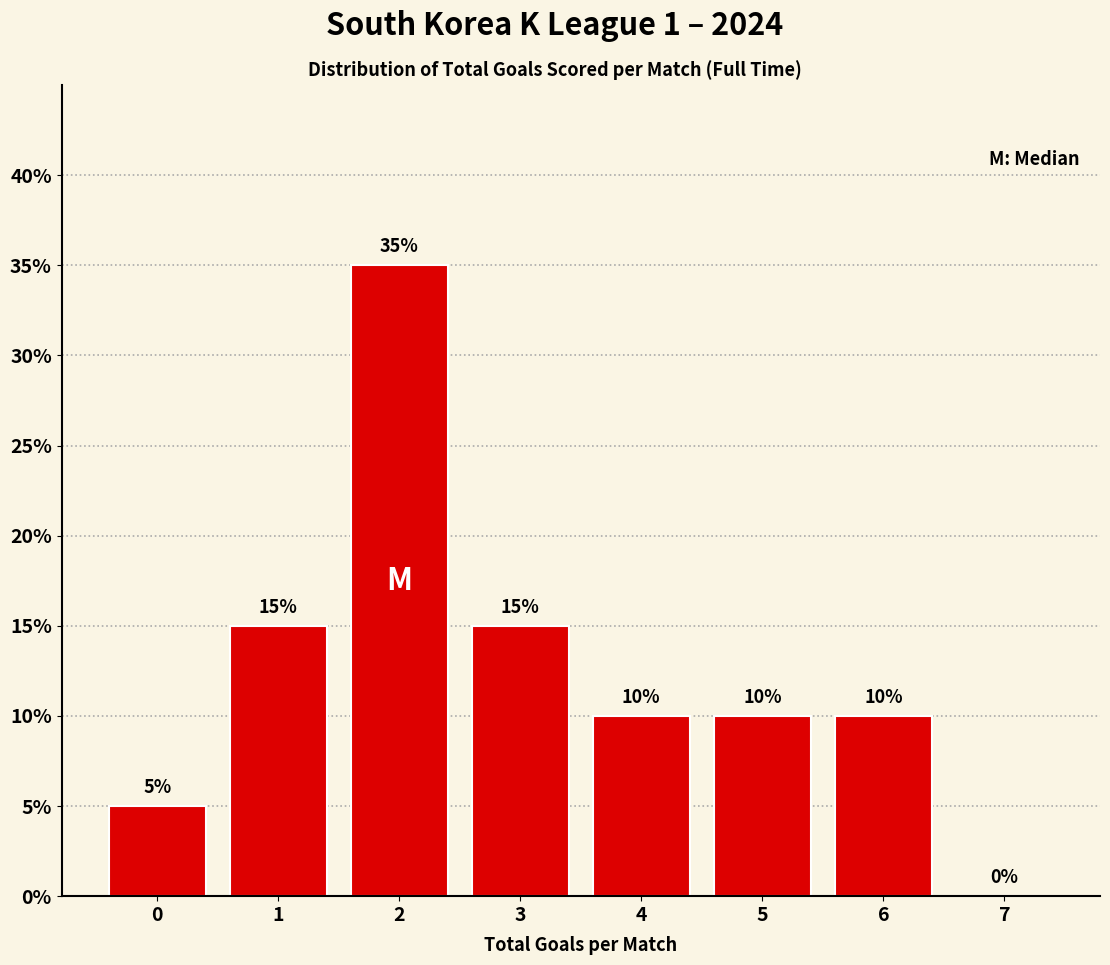

Reading right to left, transcribe all the data shown in this chart.

7=0	6=10	5=10	4=10	3=15	2=35	1=15	0=5